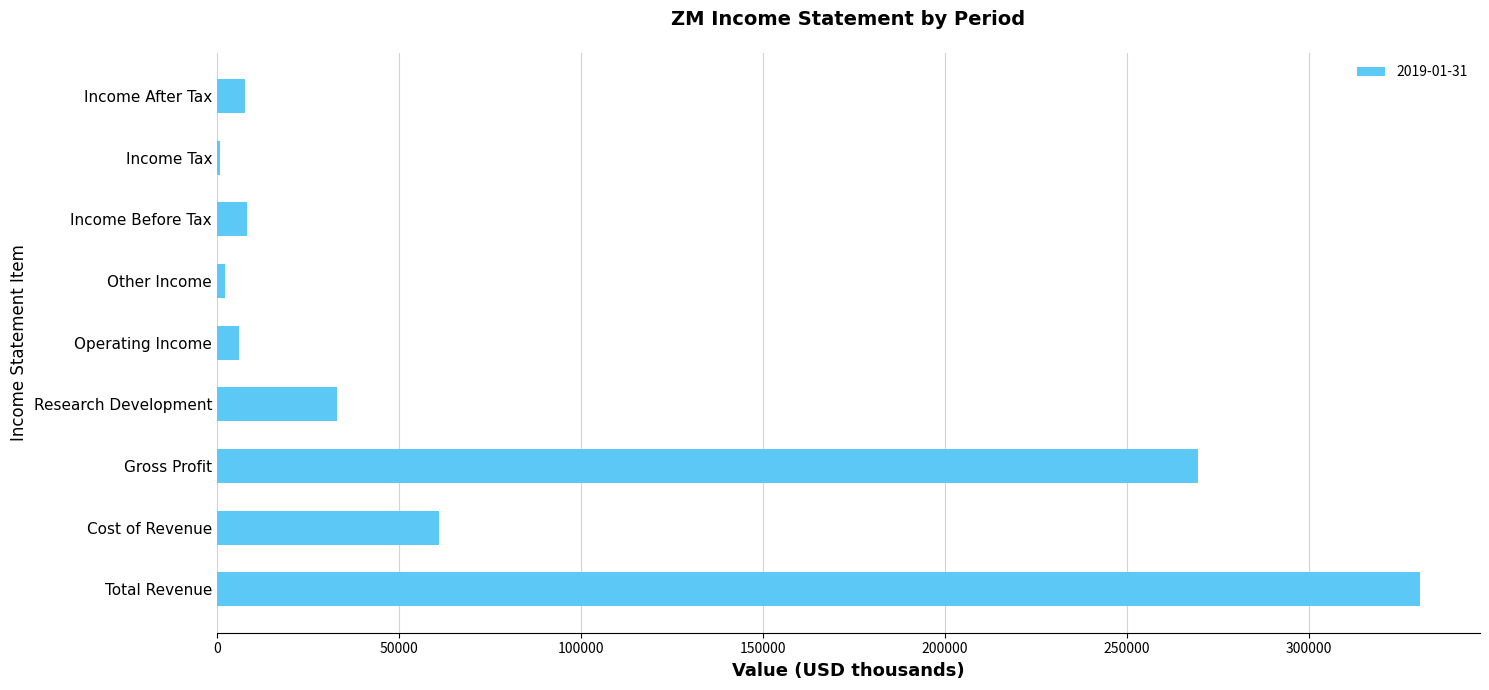

Is it true that the value at Income After Tax is 7600?

True